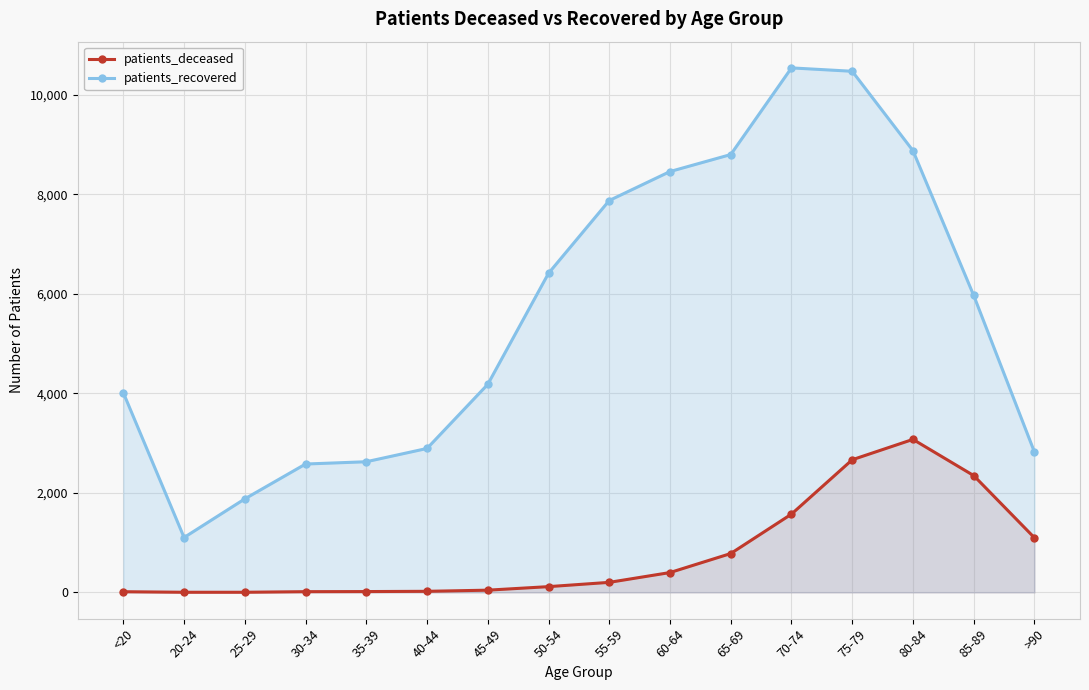

Which series has the widest spread of values?

patients_recovered